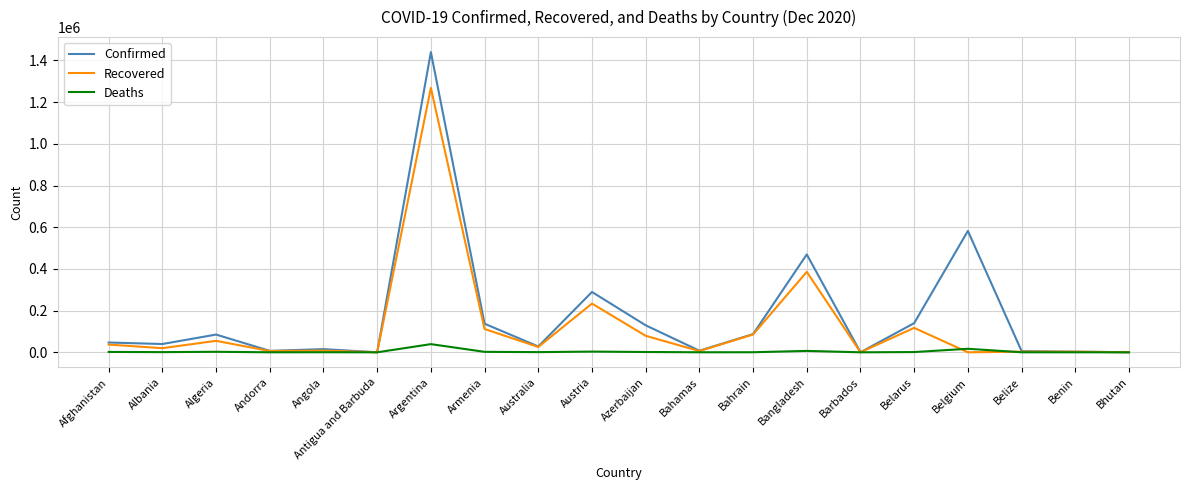

At which label does Recovered first exceed 25617?

Afghanistan